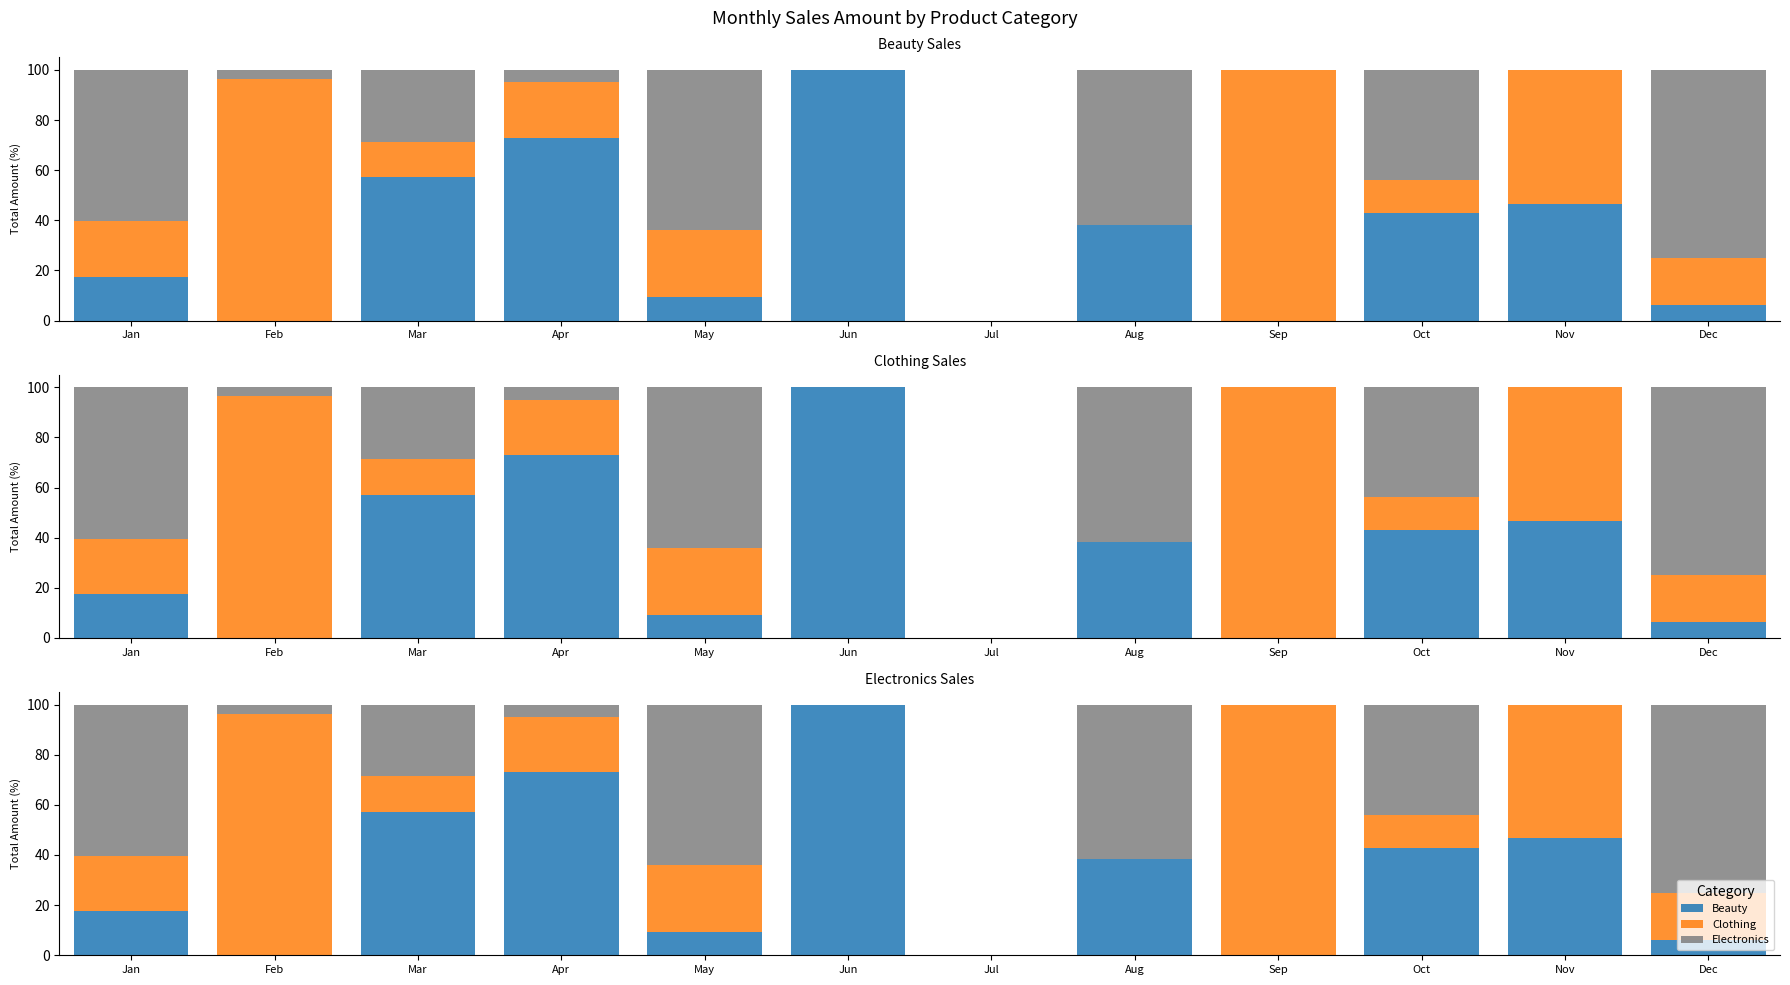

The Beauty series shows 15.3 at Nov. True or false?

False